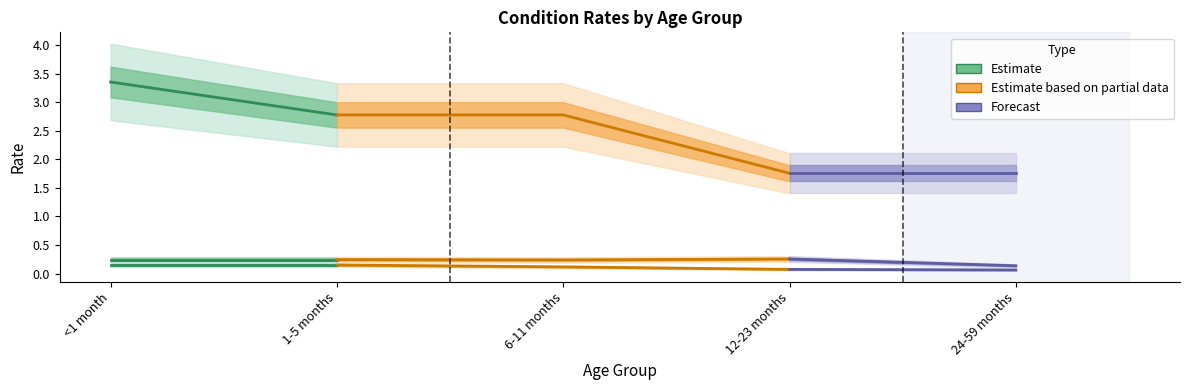

True or false: Diarrhoea and MAM cross at least once.

False